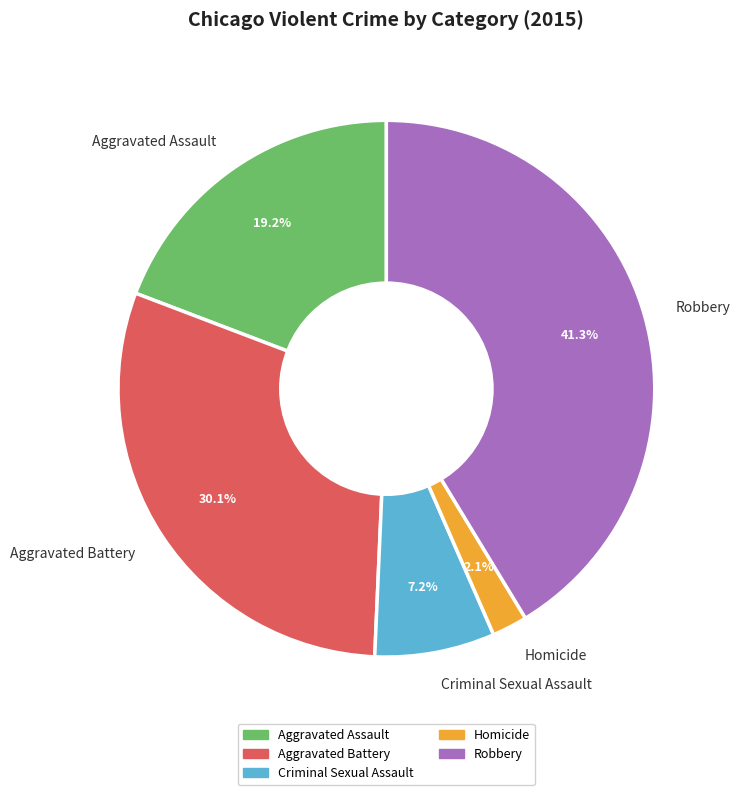

Does any single category account for the majority?

No